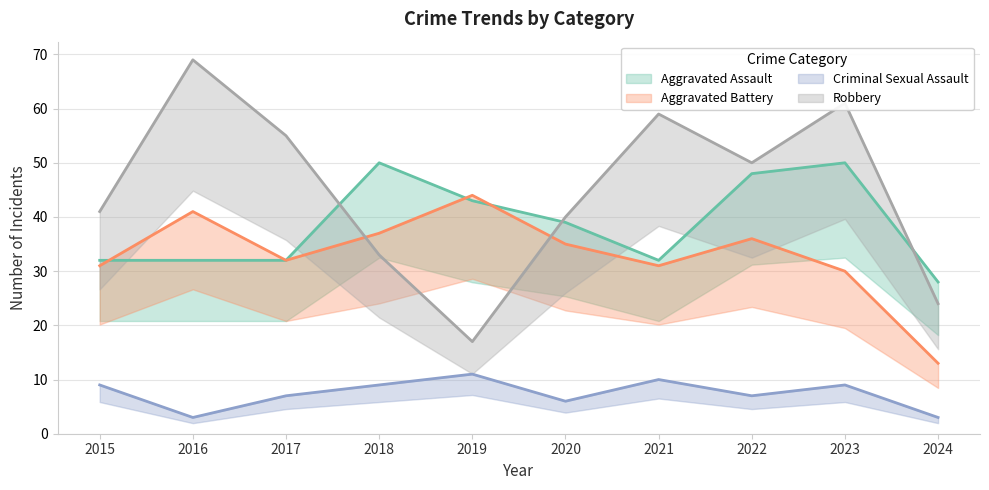

Reading left to right, list all the values displayed in this chart.

Aggravated Assault: 32	32	32	50	43	39	32	48	50	28
Aggravated Battery: 31	41	32	37	44	35	31	36	30	13
Criminal Sexual Assault: 9	3	7	9	11	6	10	7	9	3
Robbery: 41	69	55	33	17	40	59	50	61	24